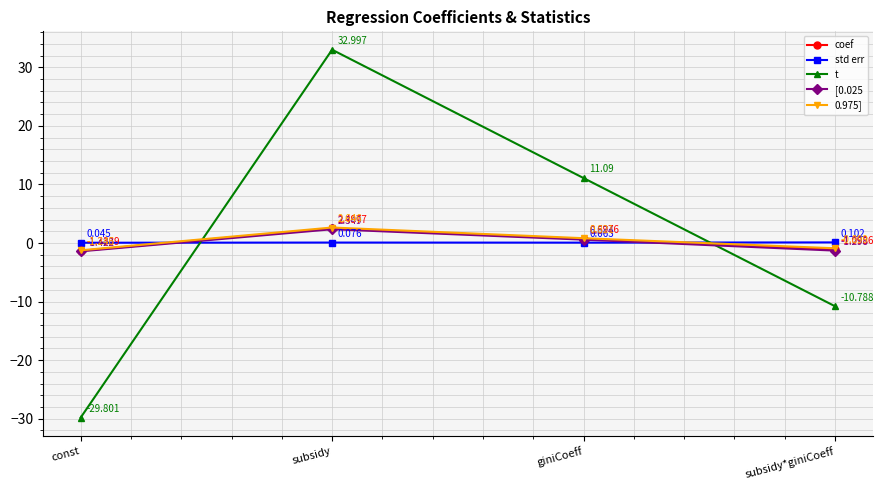

At how many categories does at least one series exceed 26?

1